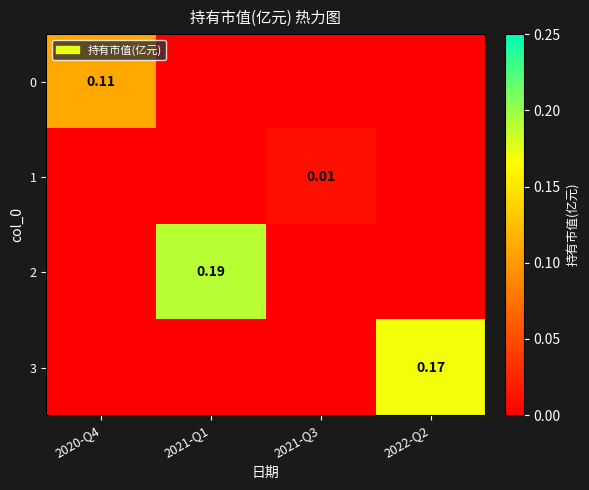

Is the value of 1 at 2022-Q2 greater than the value of 2 at 2020-Q4?

No